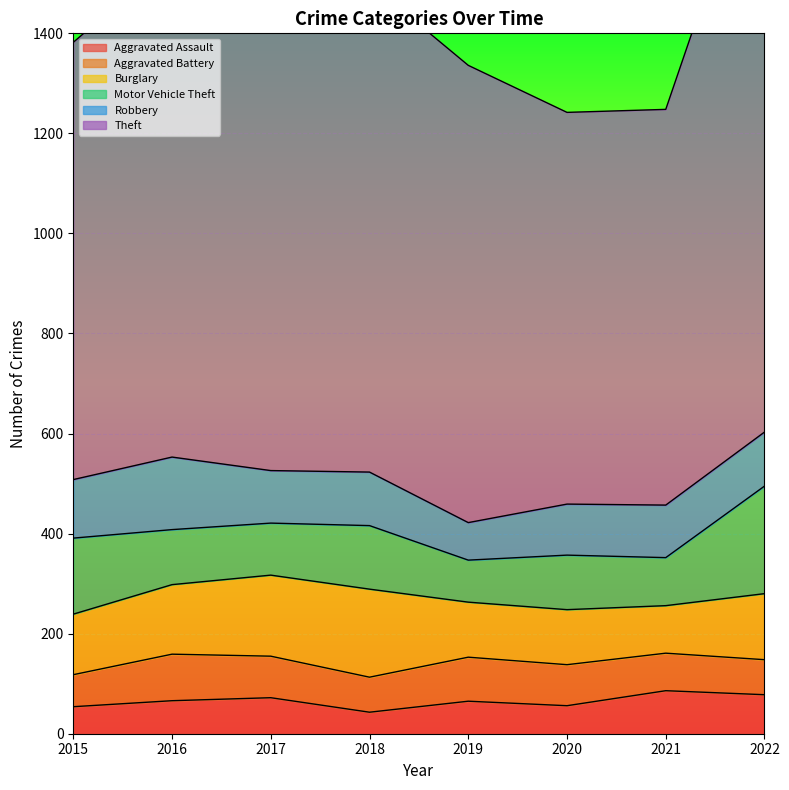

What are all the series names shown in the legend?

Aggravated Assault, Aggravated Battery, Burglary, Motor Vehicle Theft, Robbery, Theft